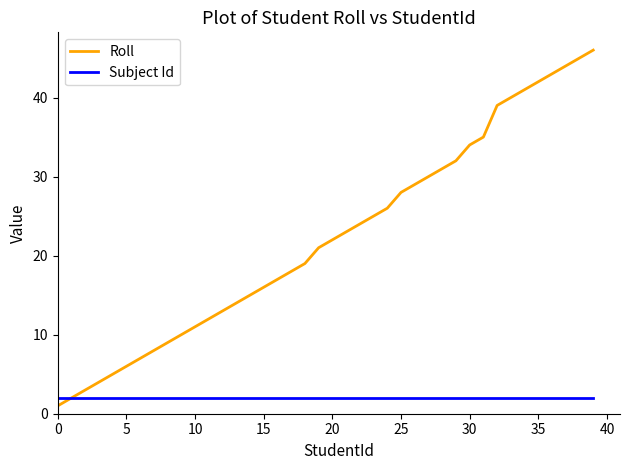

Count the number of categories in the chart.

40